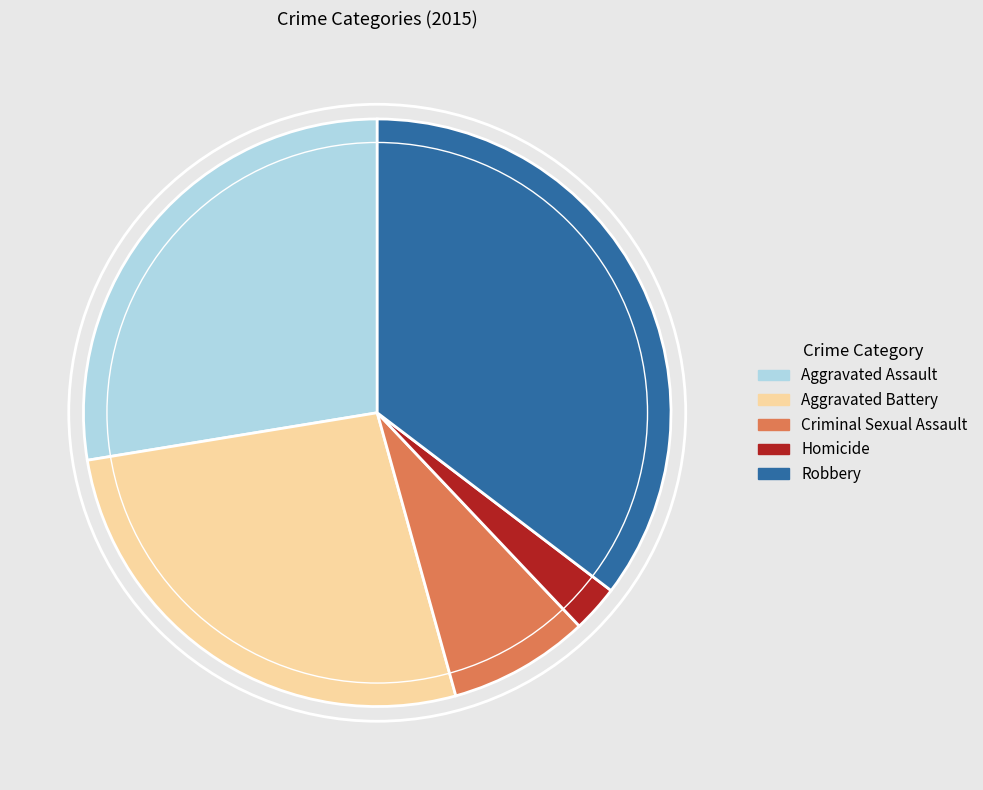

Rank the categories by value from lowest to highest.

Homicide, Criminal Sexual Assault, Aggravated Battery, Aggravated Assault, Robbery